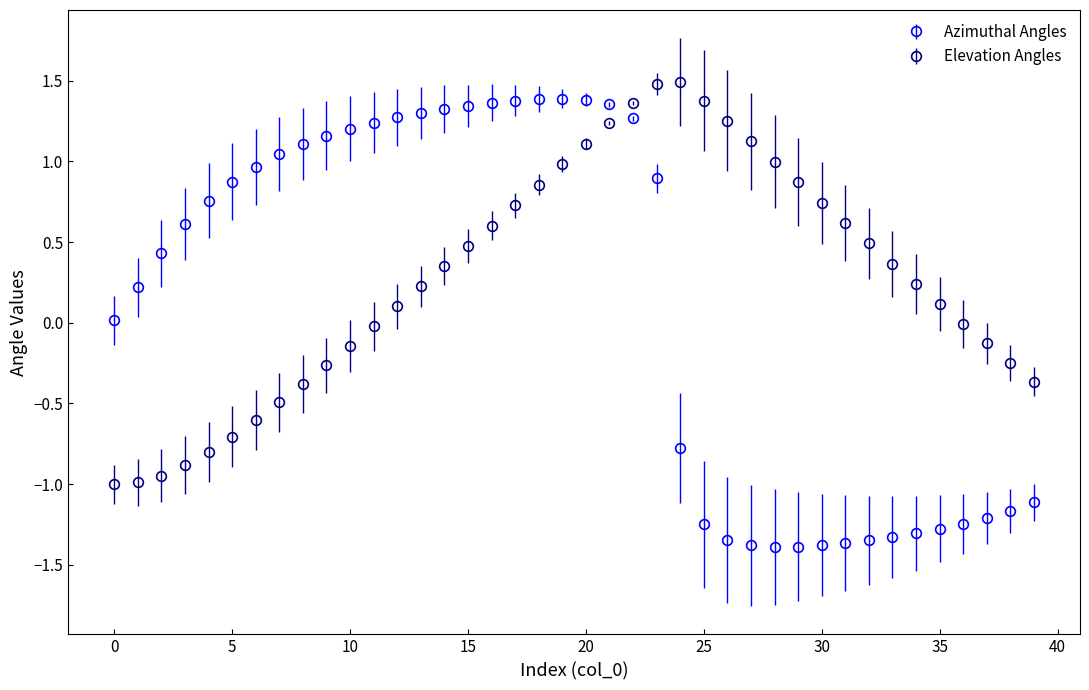

Which series has the largest total across all categories?

Elevation Angles